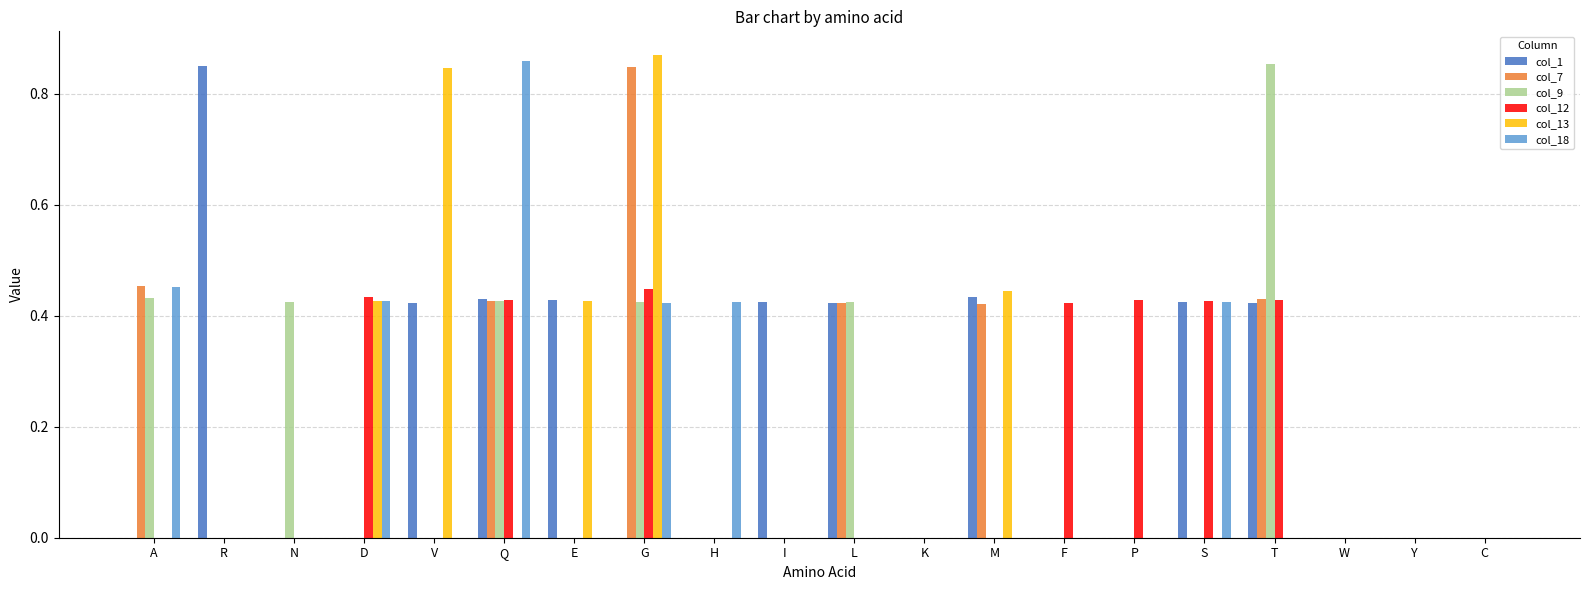

At which category is the sum across all series the highest?

G